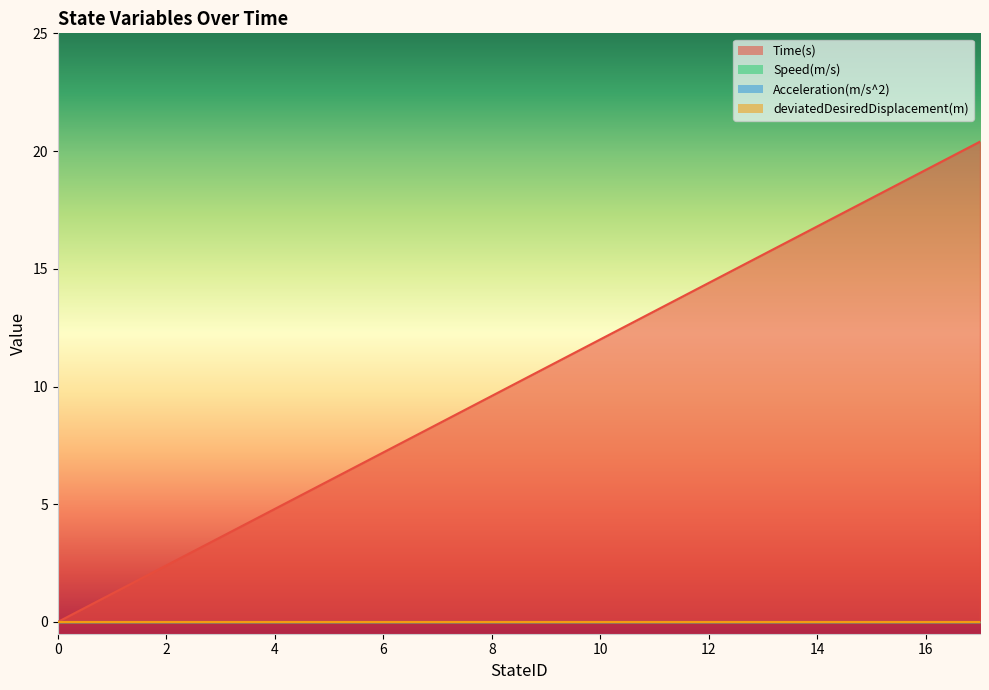

True or false: Acceleration(m/s^2) and deviatedDesiredDisplacement(m) intersect in this chart.

False